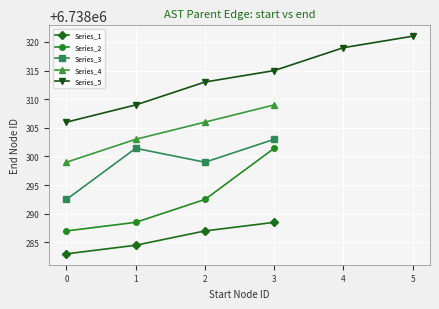

Where is the first local minimum for Series_3?

2